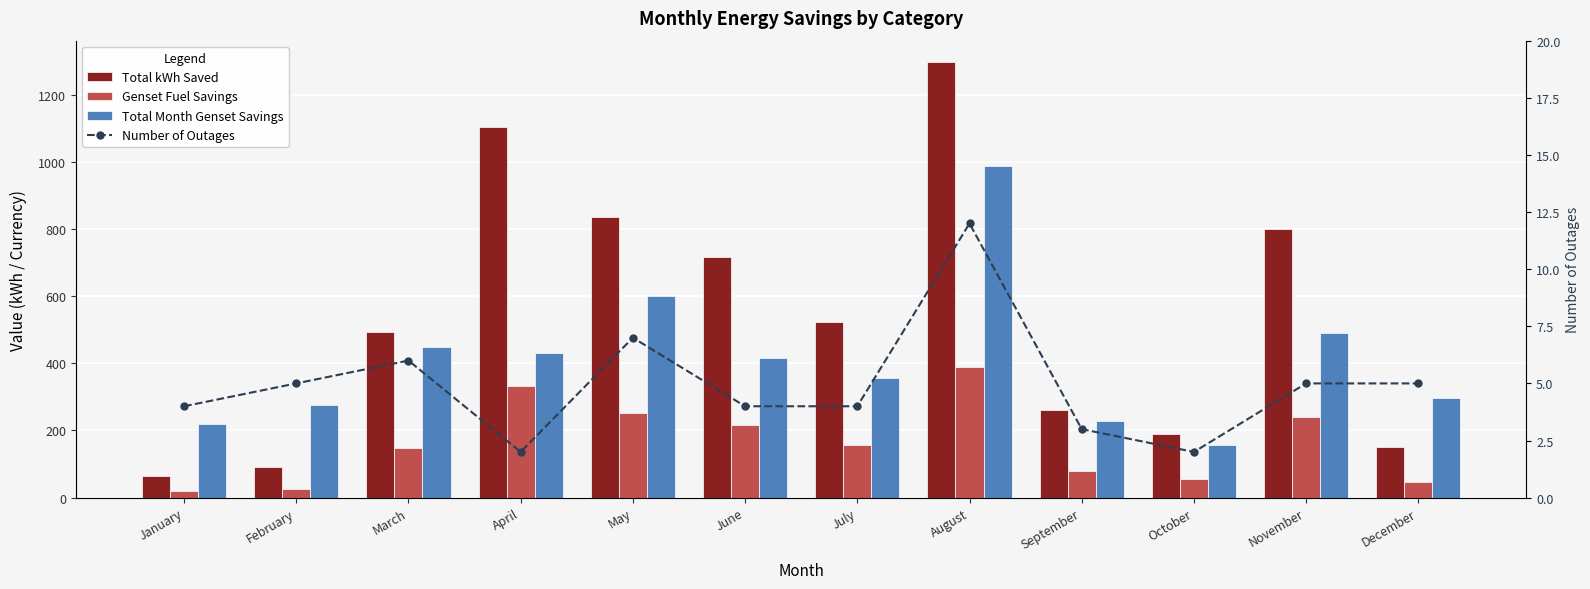

Reading left to right, what are all the values shown in this chart?

Total kWh Saved: 65.1	90.6	494.1	1104.1	836.7	717.8	522.7	1296.0	260.5	189.1	800.6	151.0
Genset Fuel Savings: 19.5	27.2	148.2	331.2	251.0	215.3	156.8	388.8	78.1	56.7	240.2	45.3
Total Month Genset Savings: 219.5	277.2	448.2	431.2	601.0	415.3	356.8	988.8	228.1	156.7	490.2	295.3
Number of Outages: 4.0	5.0	6.0	2.0	7.0	4.0	4.0	12.0	3.0	2.0	5.0	5.0